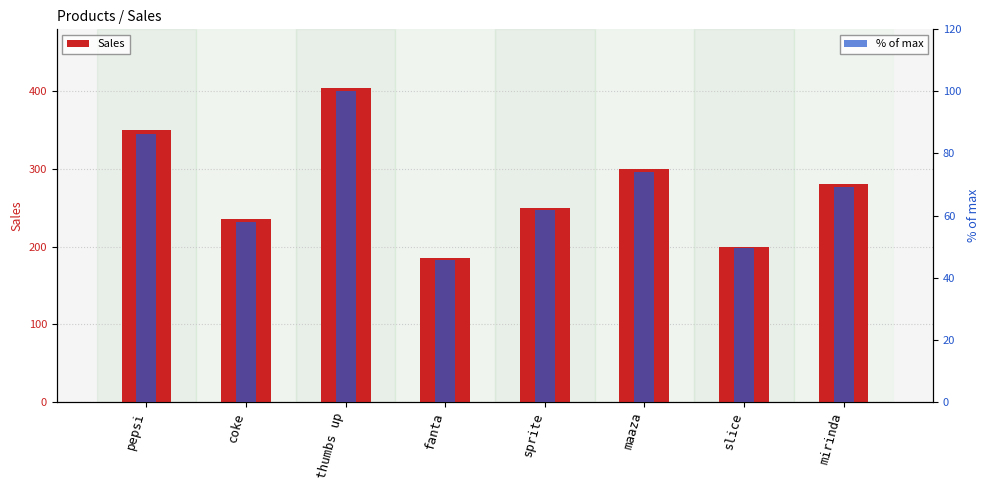

Reading left to right, what are all the values shown in this chart?

Sales: pepsi=350.0	coke=235.0	thumbs up=405.0	fanta=185.0	sprite=250.0	maaza=300.0	slice=200.0	mirinda=280.0
% of max: pepsi=86.4	coke=58.0	thumbs up=100.0	fanta=45.7	sprite=61.7	maaza=74.1	slice=49.4	mirinda=69.1